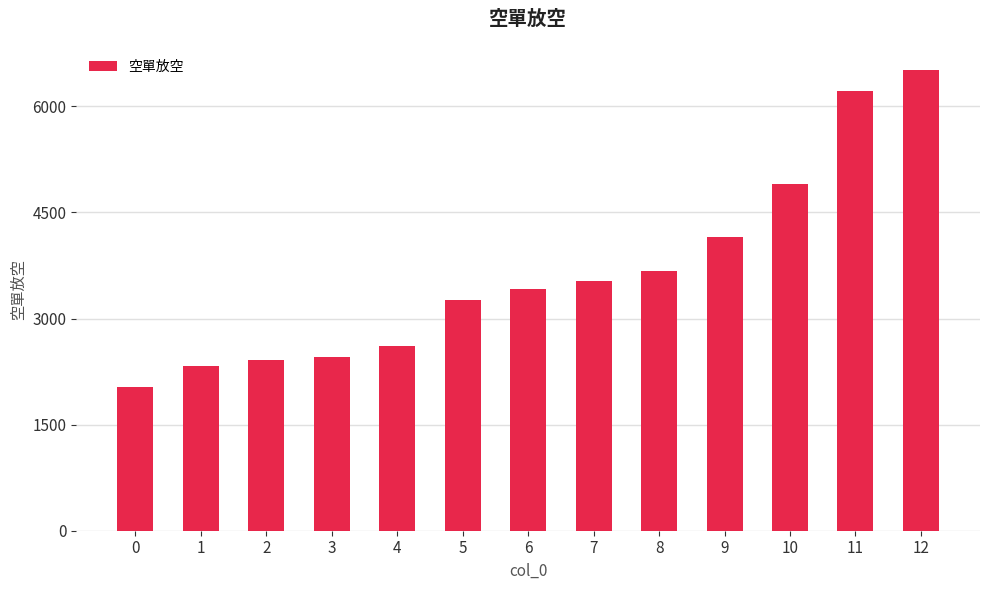

At which label is the value closest to 4268?

9